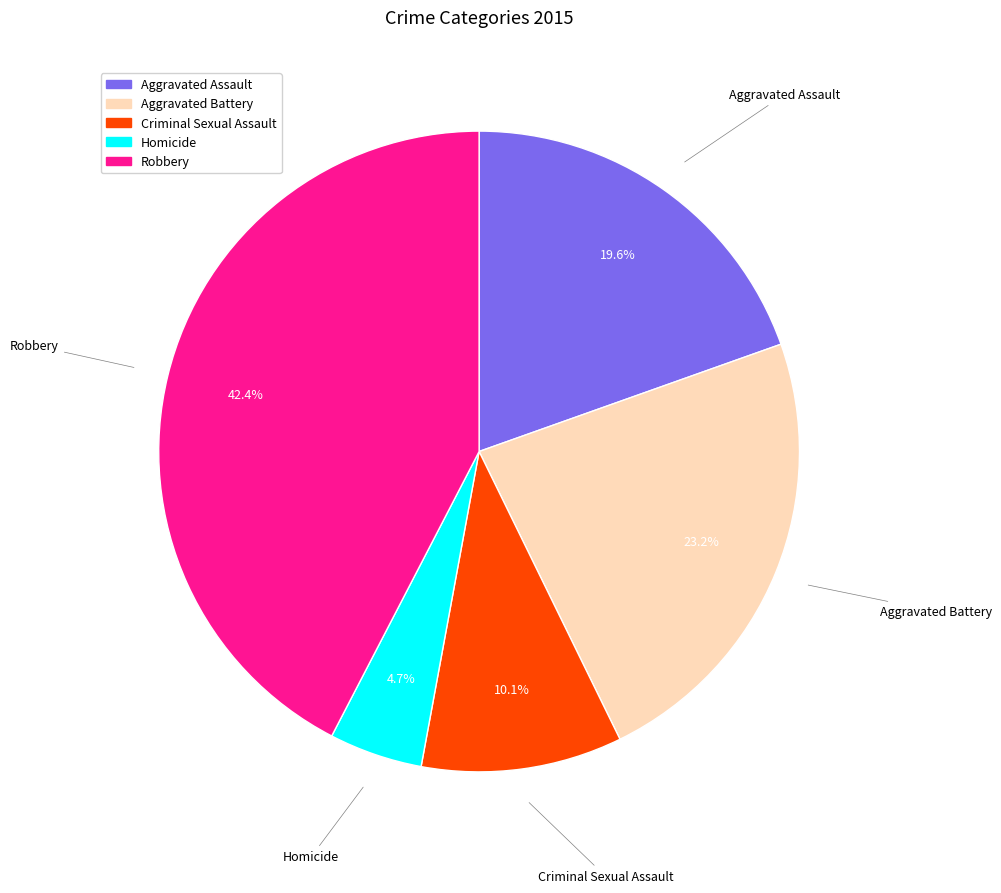

Which category has the smallest portion of the pie?

Homicide